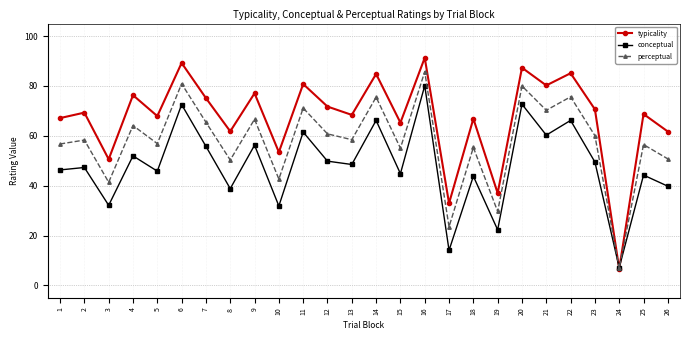

What is the difference between the highest and lowest values at 22?

18.9